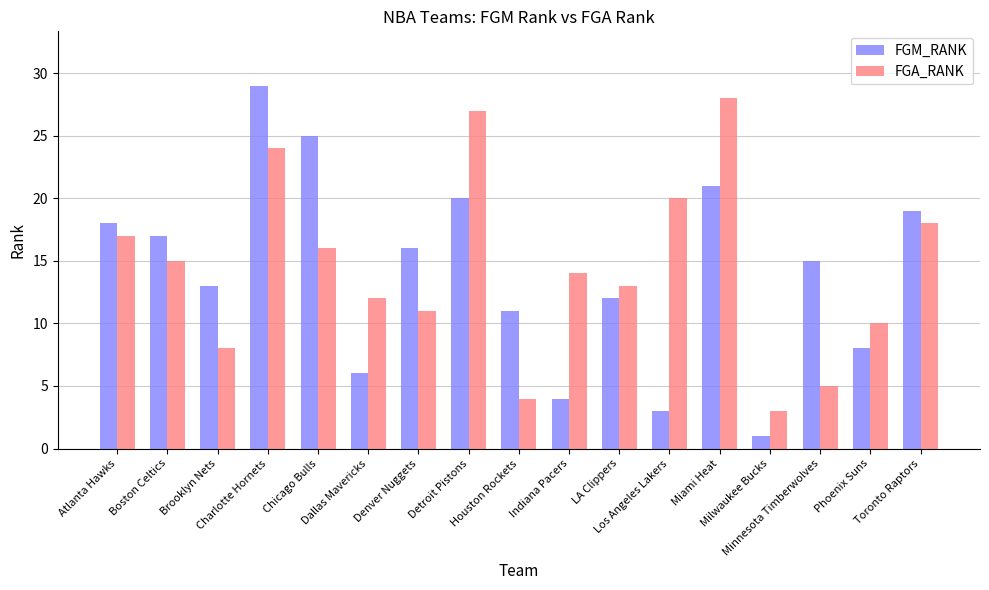

Where is FGA_RANK nearest to the value 15?

Boston Celtics